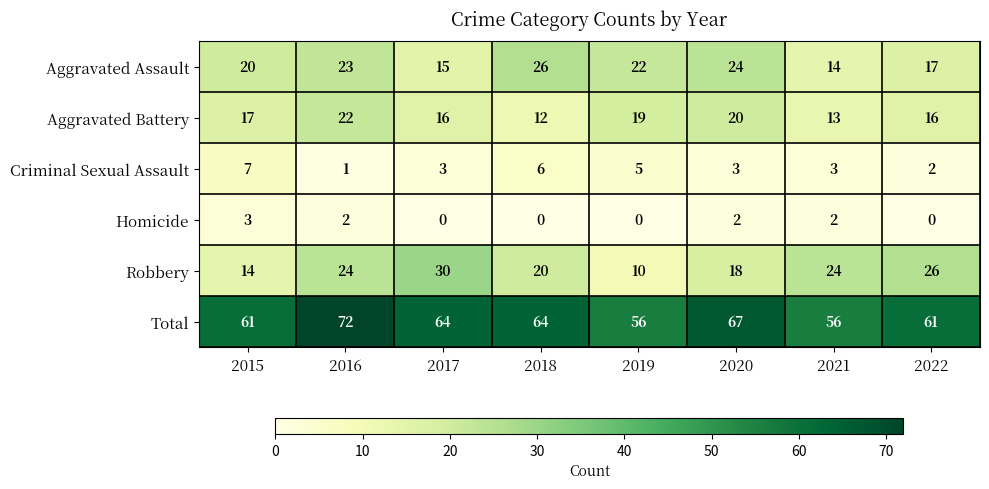

At which category is the sum across all series the highest?

2016